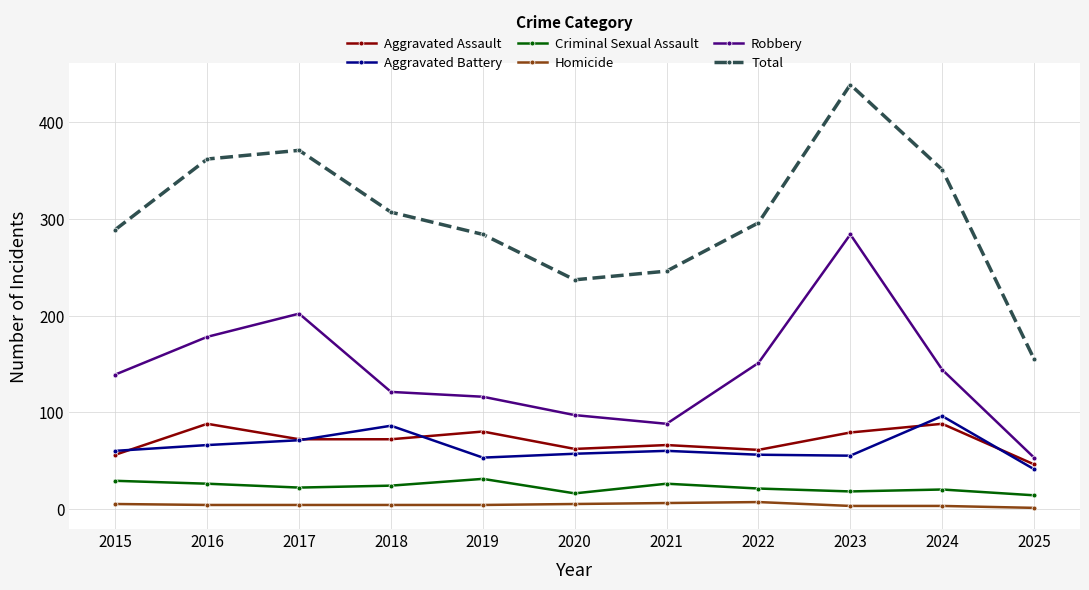

Rank the series at 2019 from highest to lowest value.

Total, Robbery, Aggravated Assault, Aggravated Battery, Criminal Sexual Assault, Homicide